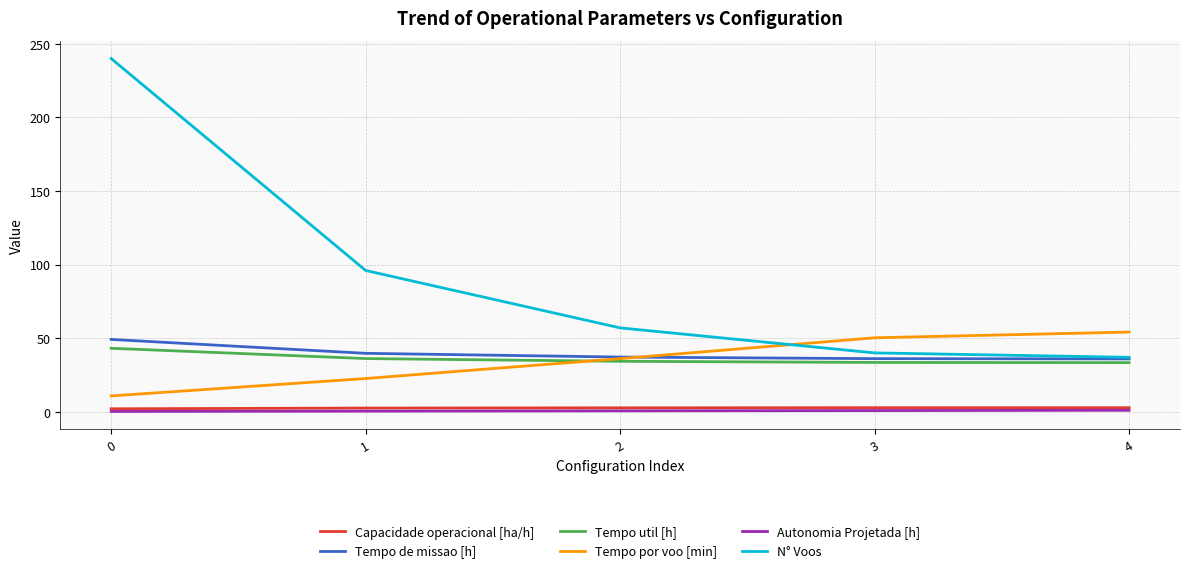

True or false: Tempo util [h] and Capacidade operacional [ha/h] cross at least once.

False